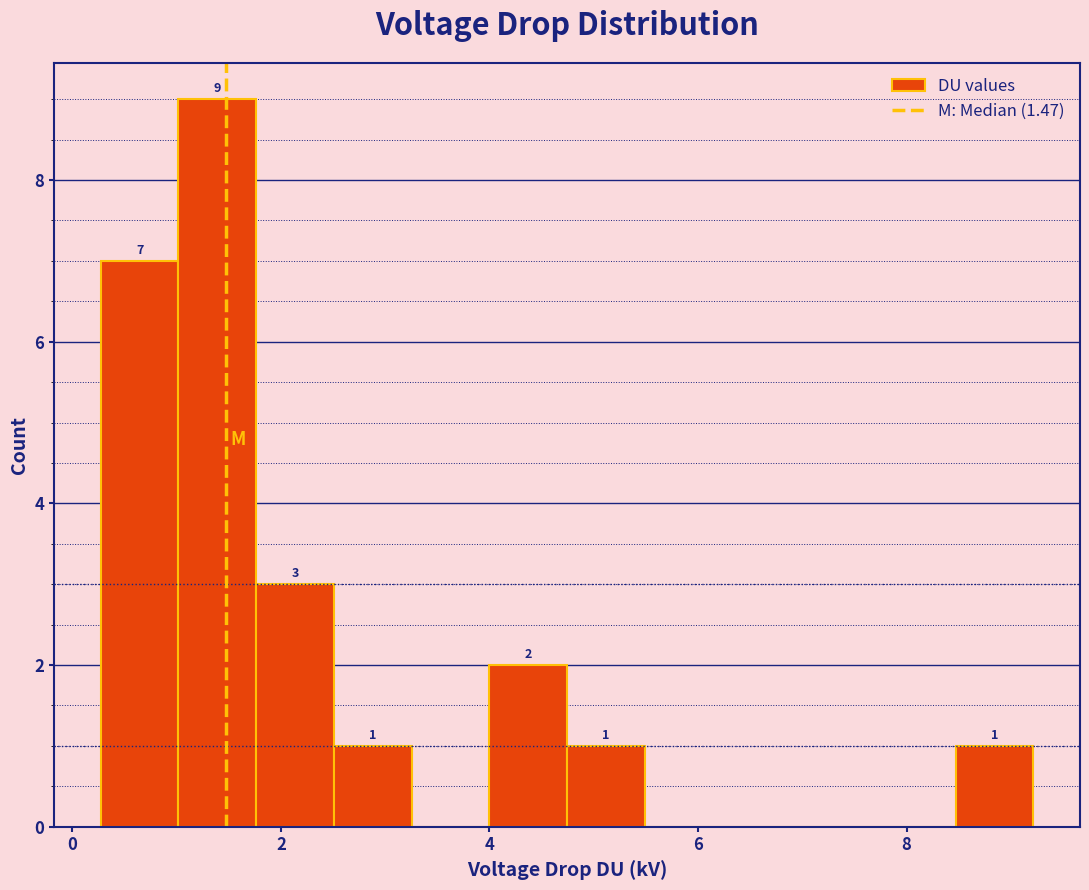

Around what value on the x-axis is the tallest bar? Give the approximate position of its centre, as read against the axis.

1.4